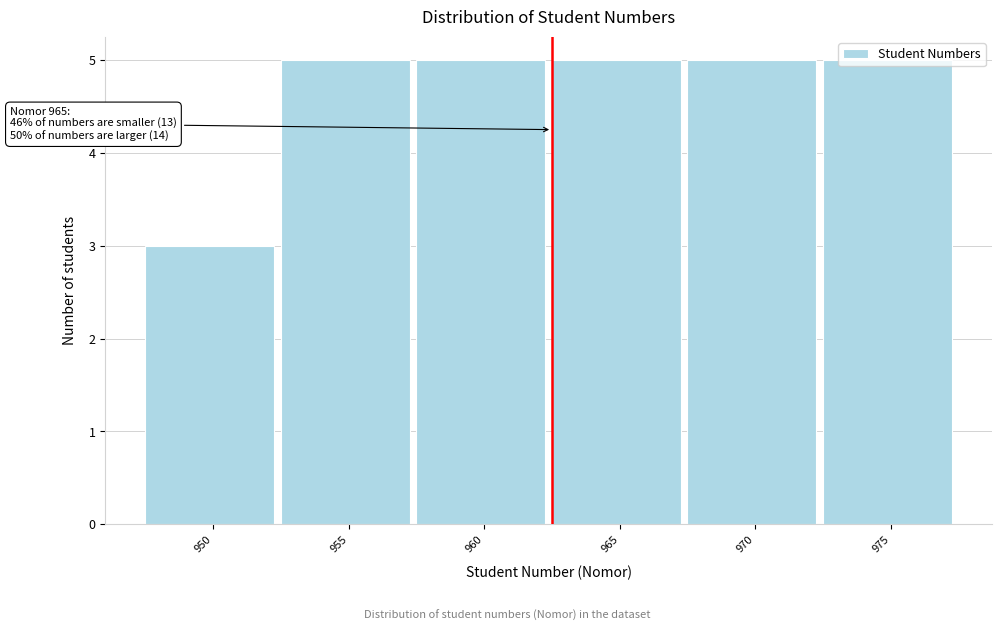

What is the greatest value displayed?

5